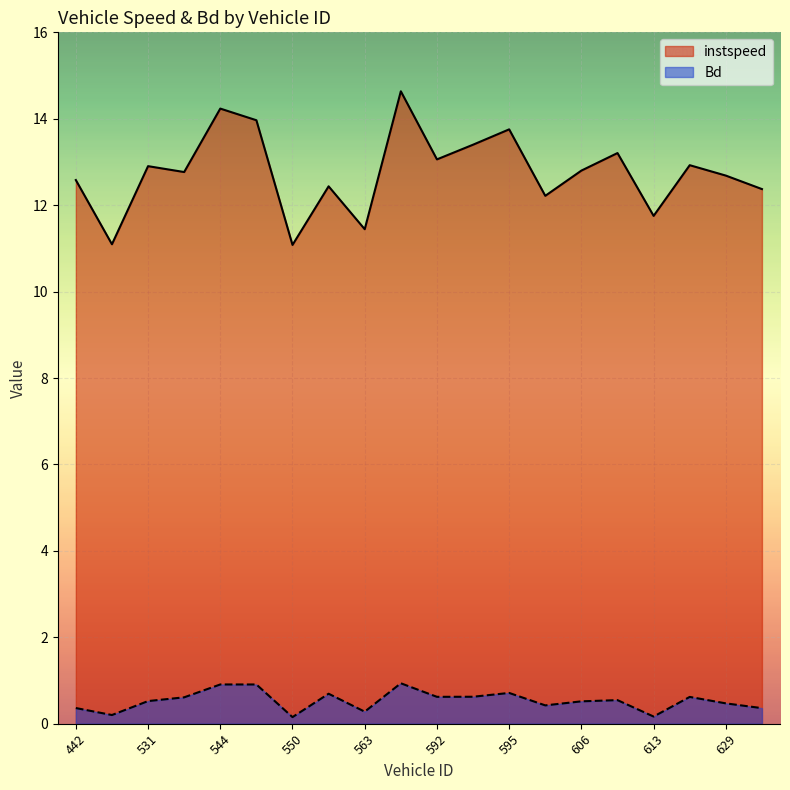

Reading left to right, extract all data points from this chart.

instspeed: 12.6	11.1	12.9	12.8	14.2	14.0	11.1	12.4	11.4	14.6	13.1	13.4	13.8	12.2	12.8	13.2	11.8	12.9	12.7	12.4
Bd: 0.4	0.2	0.5	0.6	0.9	0.9	0.2	0.7	0.3	0.9	0.6	0.6	0.7	0.4	0.5	0.5	0.2	0.6	0.5	0.4